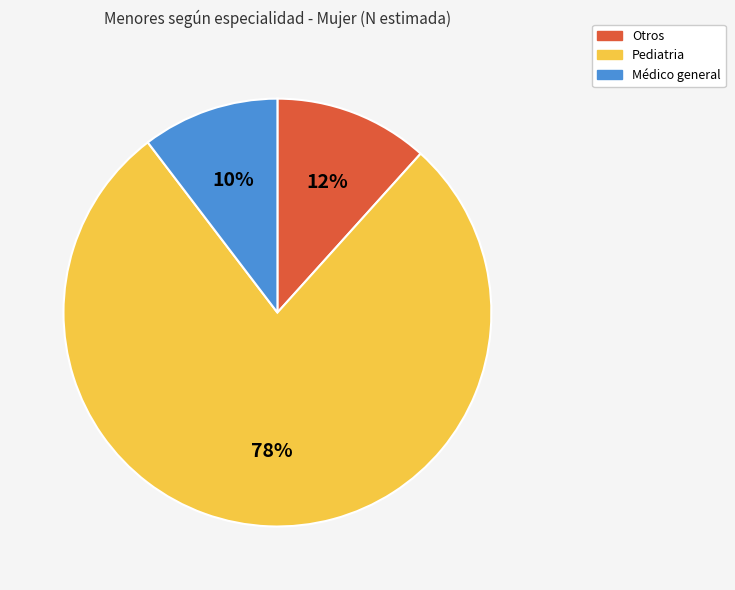

True or false: Otros accounts for 12% of the total.

True